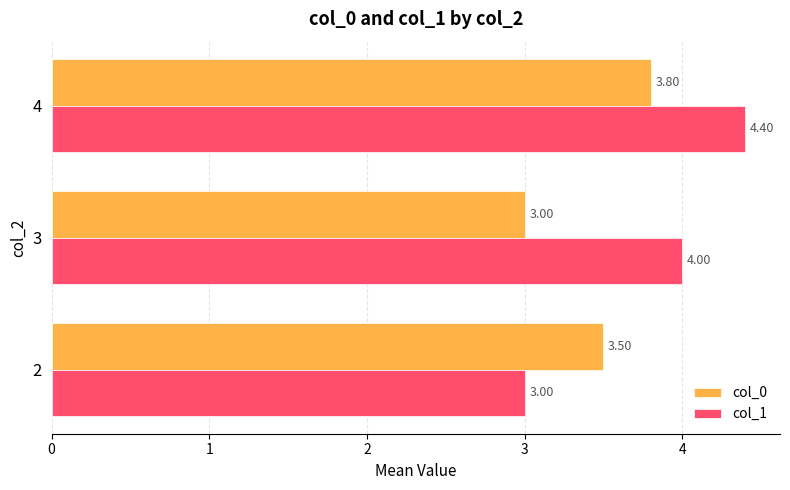

Which series has the largest range (max minus min)?

col_1